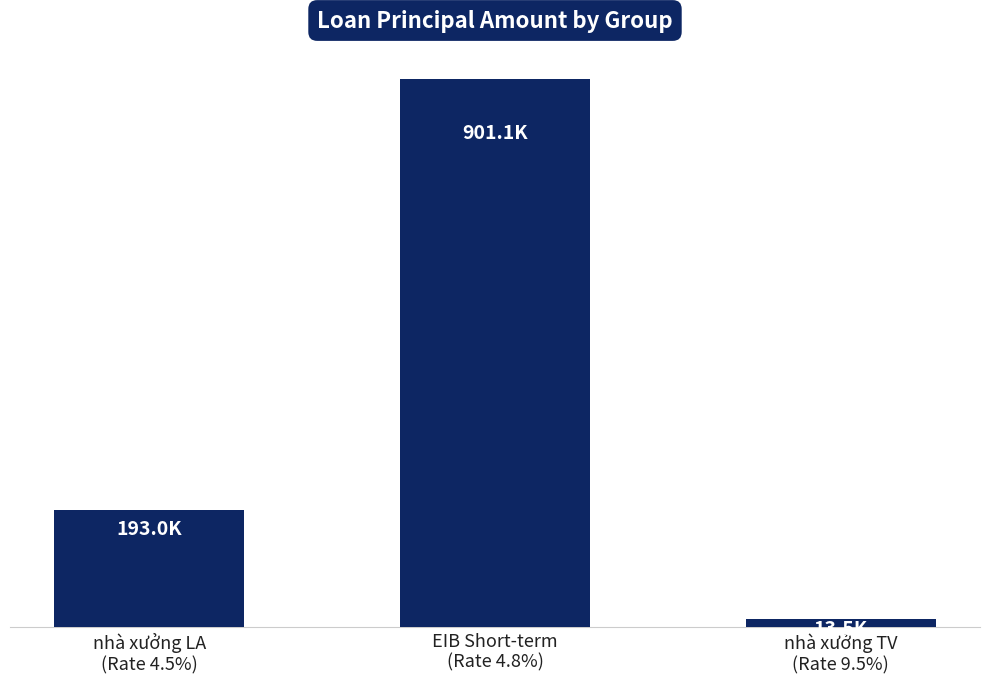

Rank the categories by value from lowest to highest.

nhà xưởng TV
(Rate 9.5%), nhà xưởng LA
(Rate 4.5%), EIB Short-term
(Rate 4.8%)